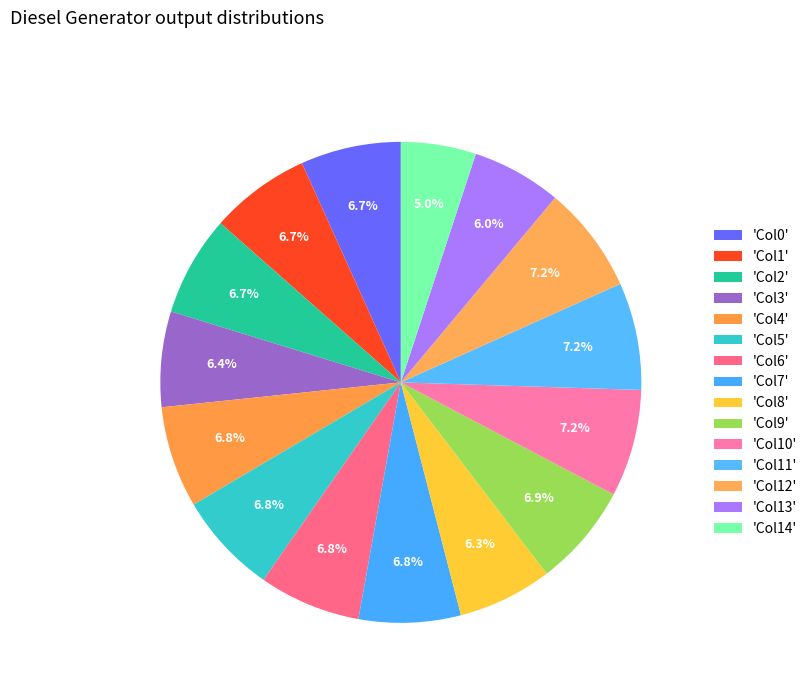

Count the number of slices in the pie.

15